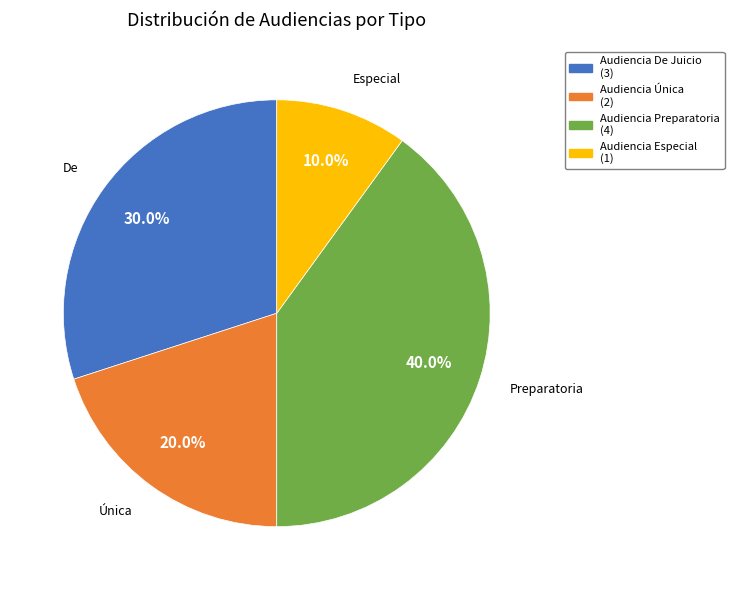

Which slice is the smallest?

Audiencia Especial